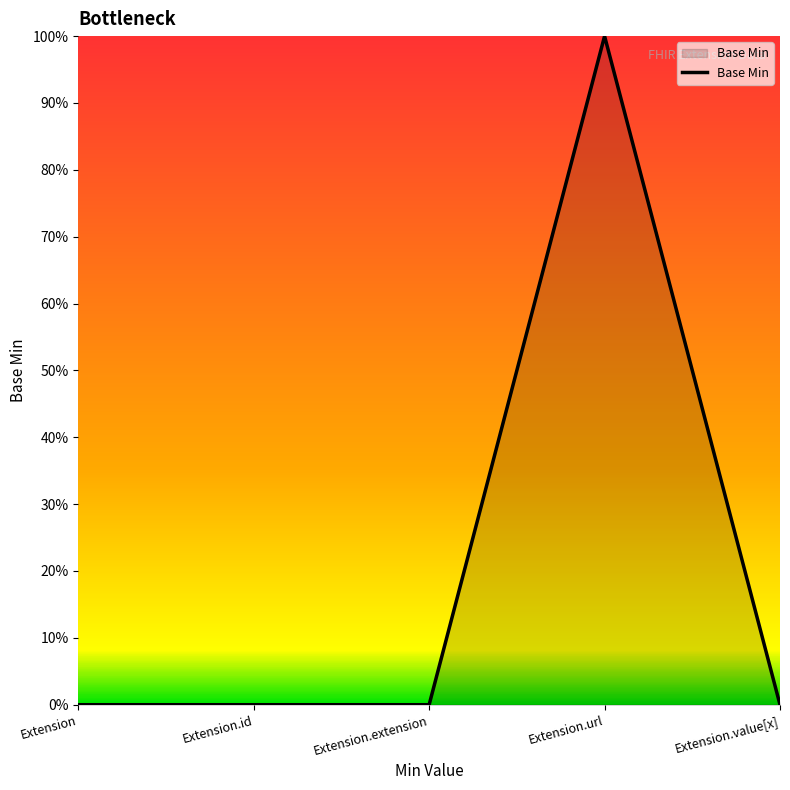

Does the chart display data point markers on the line(s)?

No